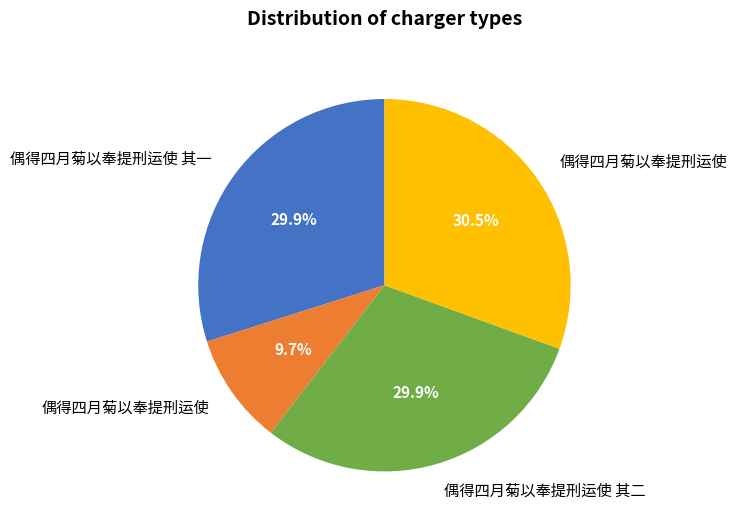

Is there any slice that represents more than half of the pie?

No